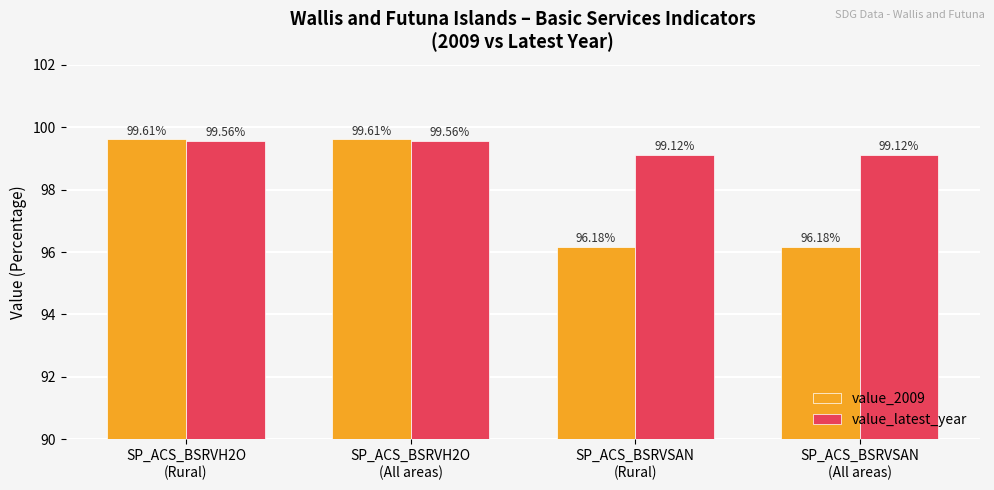

At which label does value_2009 first exceed 99?

SP_ACS_BSRVH2O
(Rural)